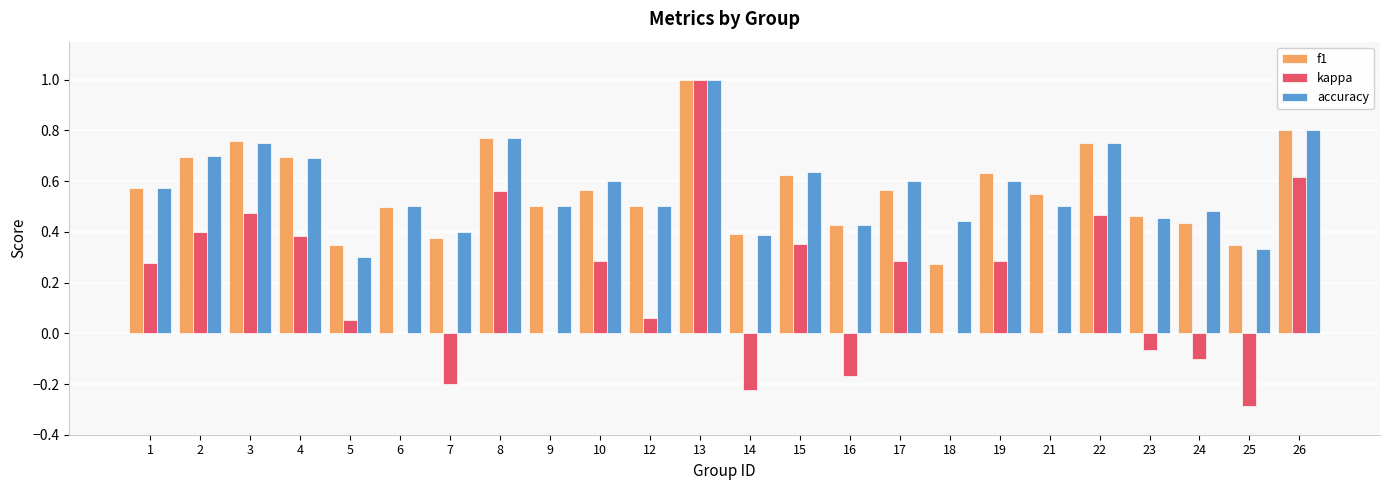

What is the total value across all series at 16?

0.7